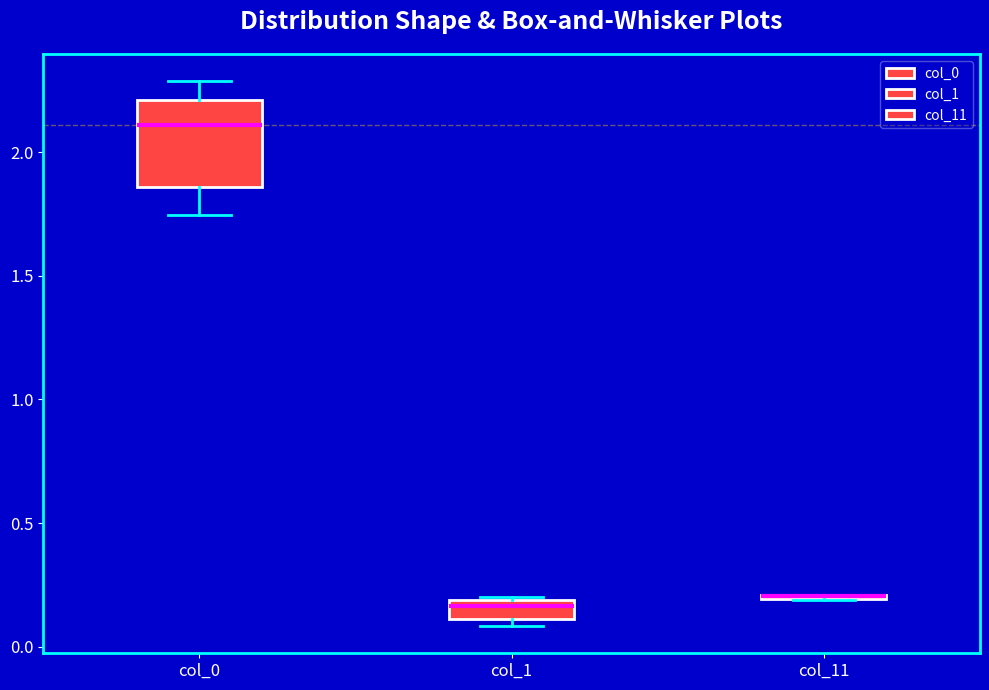

Where does the median line of the box for col_0 sit on the y-axis? The values are not printed on the chart, so give them approximately, as read against the axis.

2.10